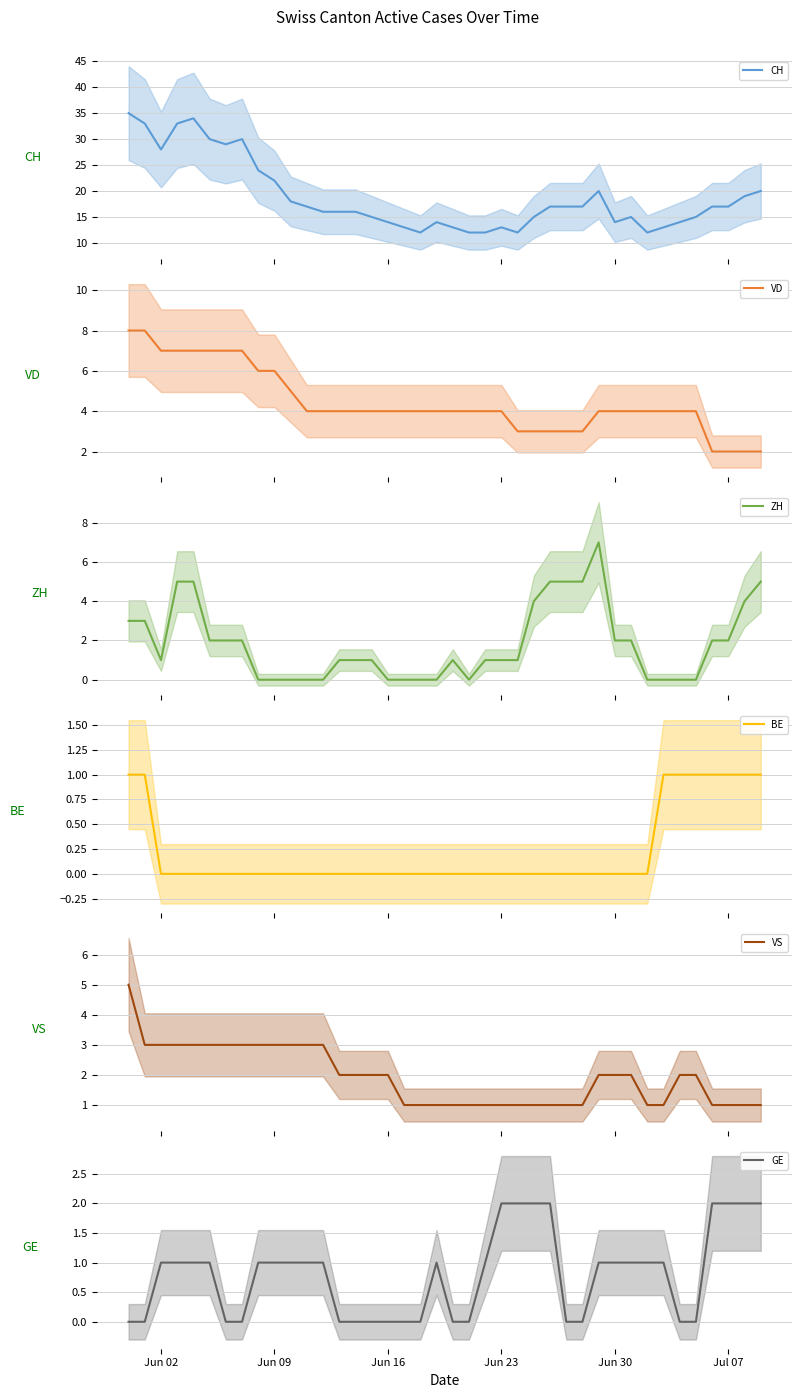

Which series has the largest total across all categories?

CH